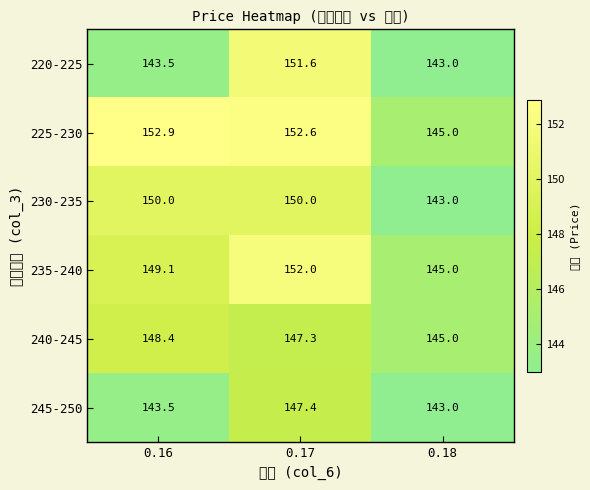

Which has a higher value, 0.16 or 0.18?

0.16